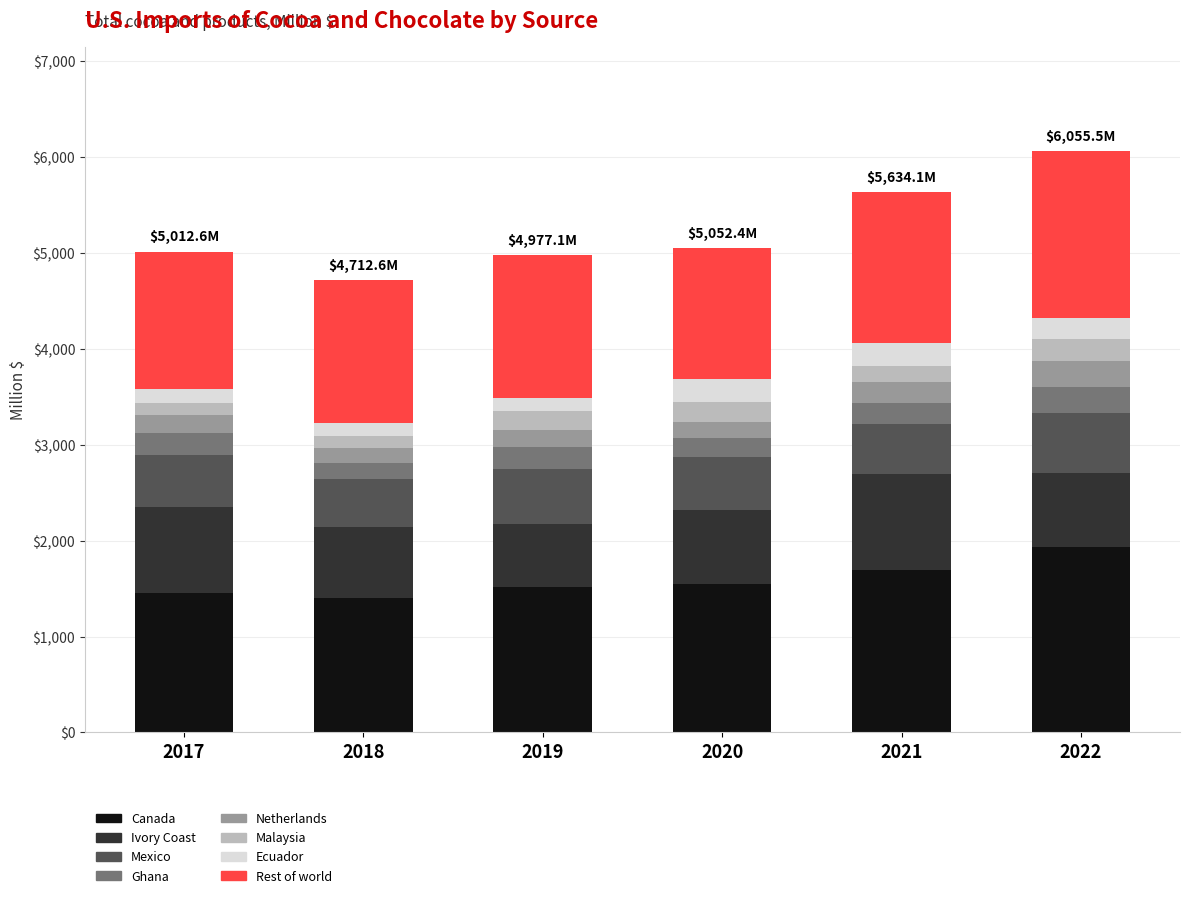

The value of Canada at 2020 is 568.3. True or false?

False